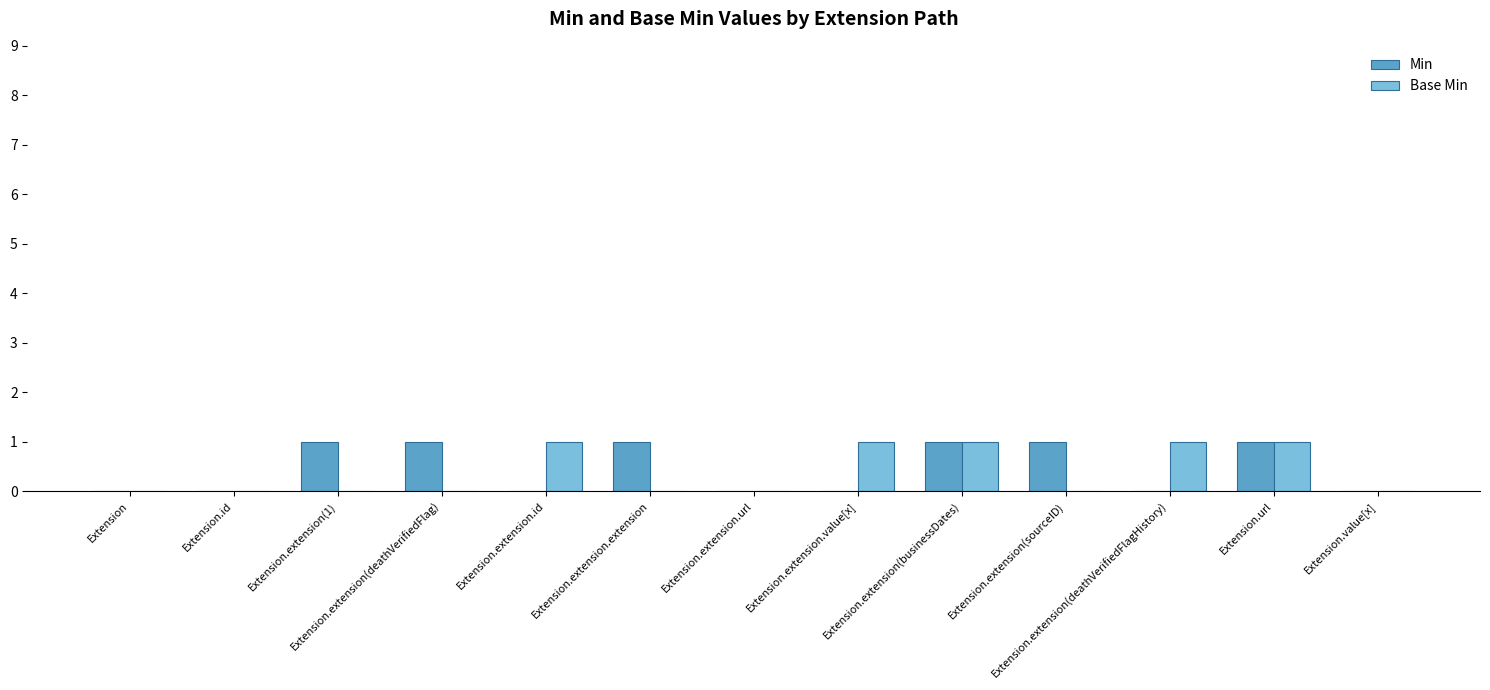

What is the sum of all Min values?

6